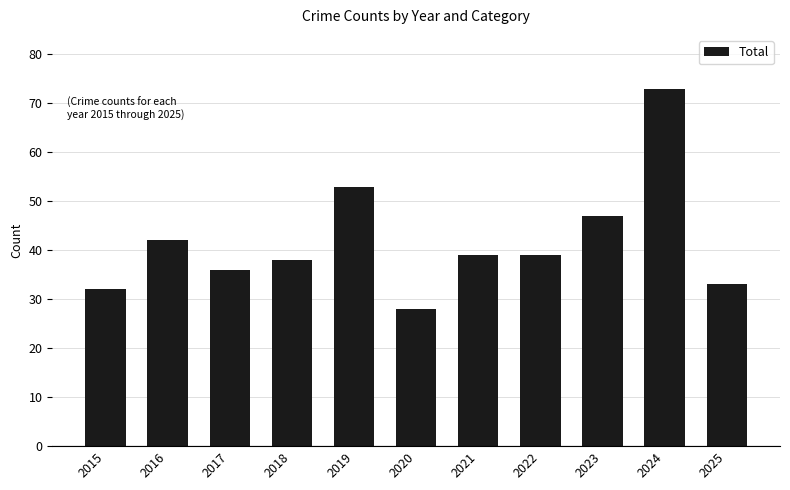

What is the difference between the maximum and minimum values?

45